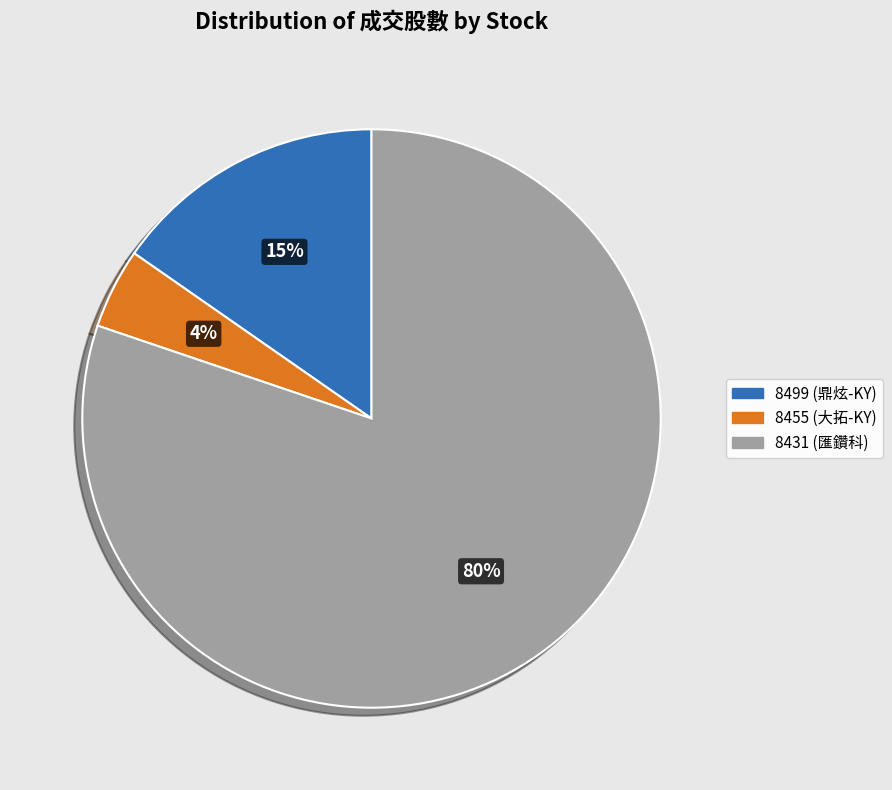

How many segments does this pie chart have?

3